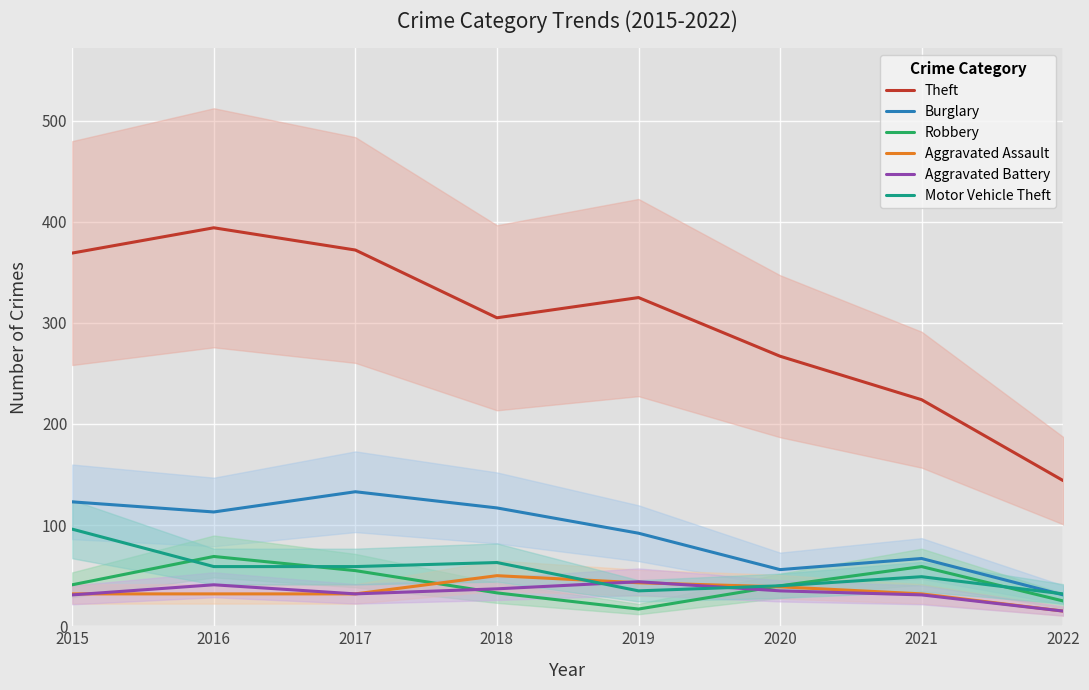

Which series changed the most between 2015 and 2019?

Motor Vehicle Theft